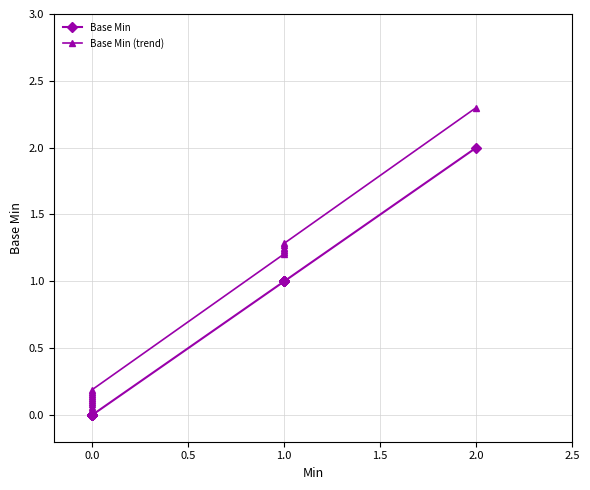

What is the difference between the second highest and second lowest values in the Base Min series?

1.0